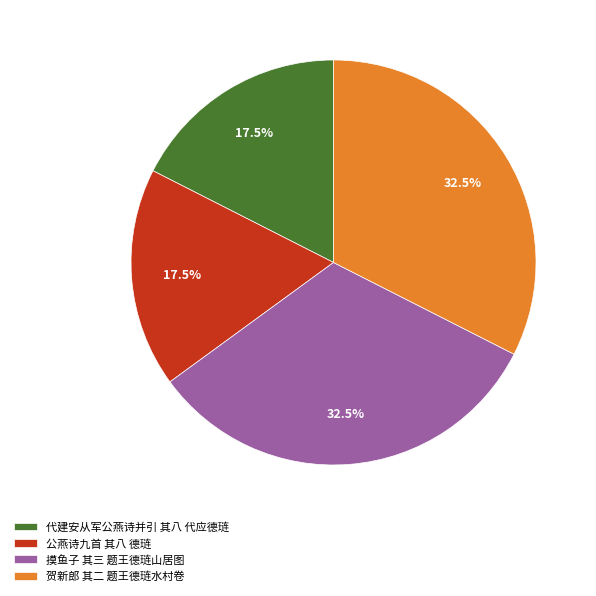

How much of the chart is everything except 代建安从军公燕诗并引 其八 代应德琏?

82.5%